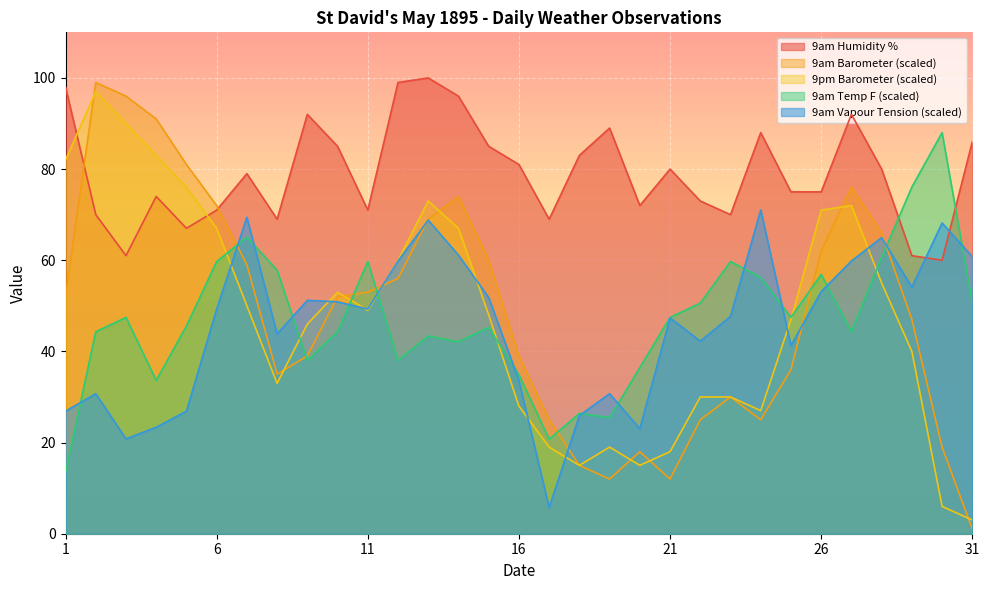

How many data points in 9am Barometer are above 52?

16